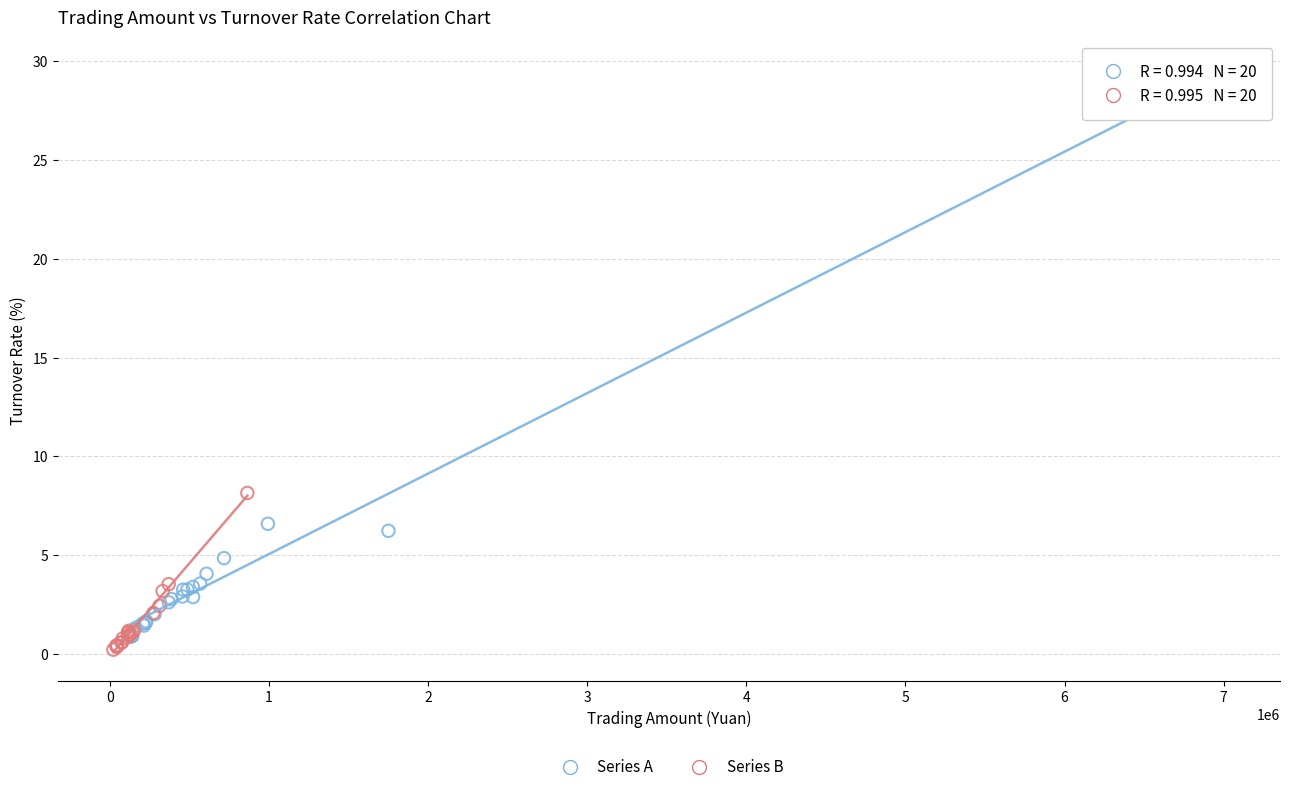

Which series contains the lowest Y value?

Series B